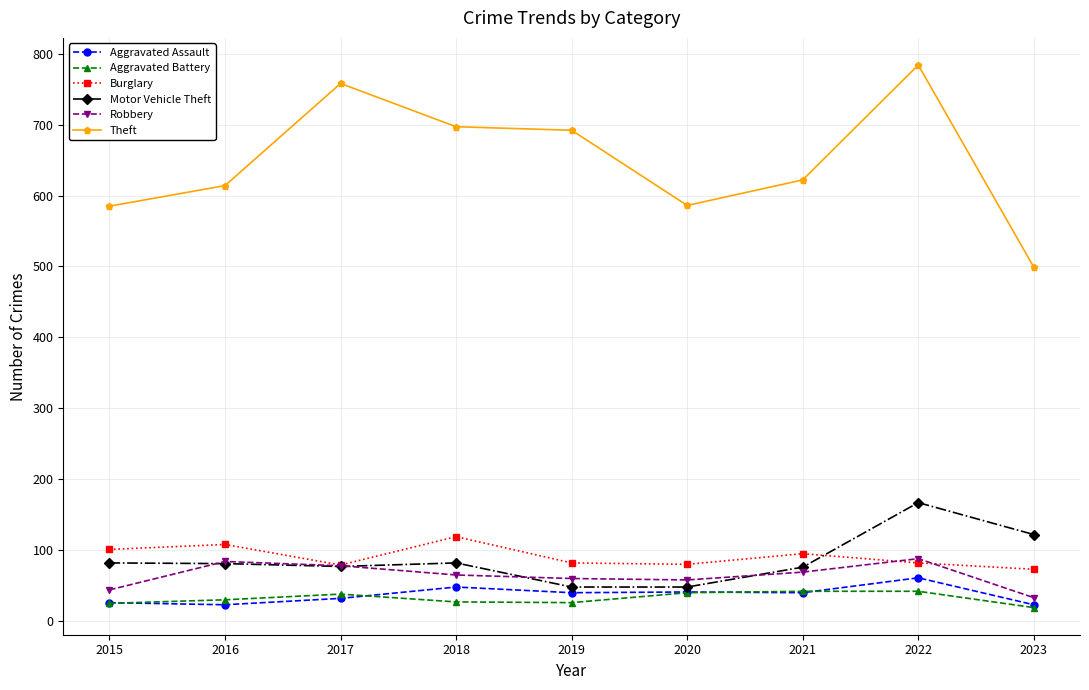

How many series are shown in this chart?

6